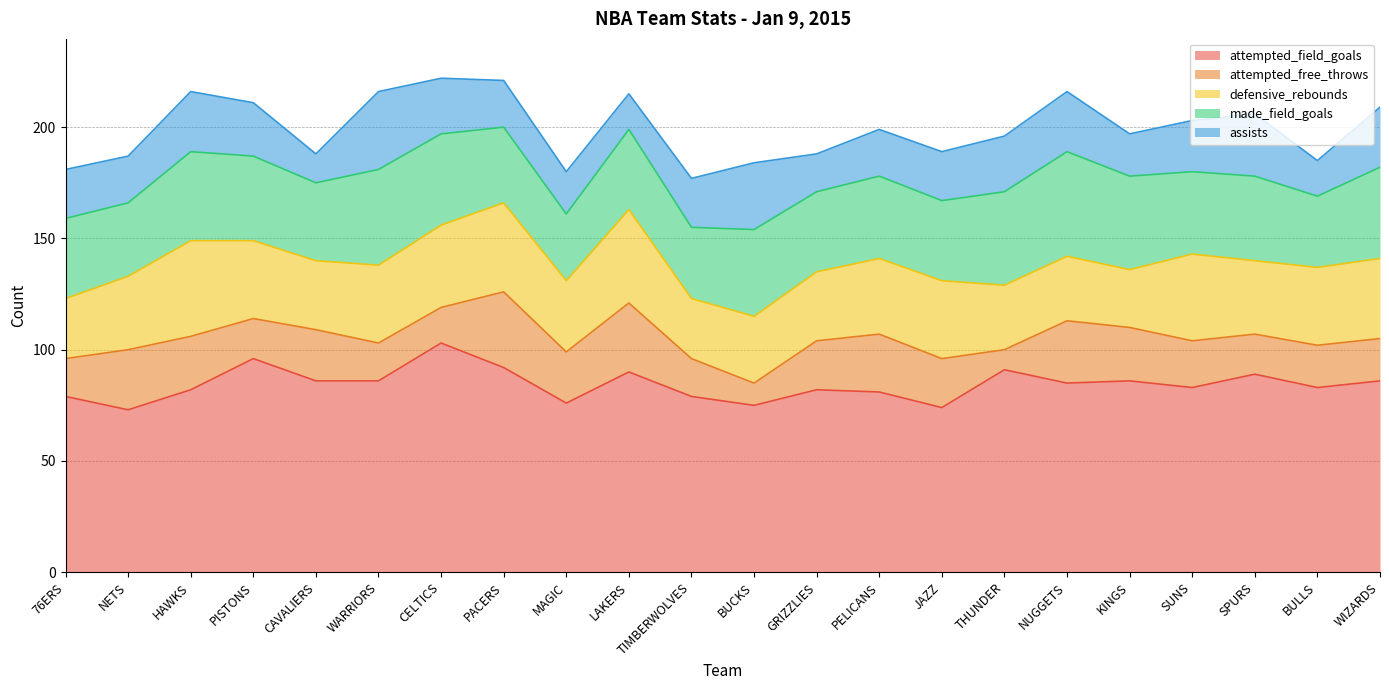

How many values in the attempted_free_throws series are below 22?

11